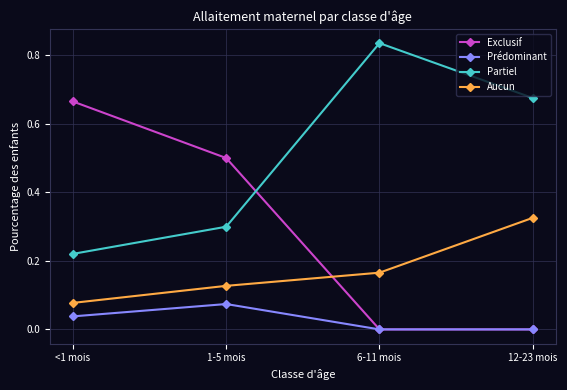

Which label corresponds to the largest value in the chart?

6-11 mois